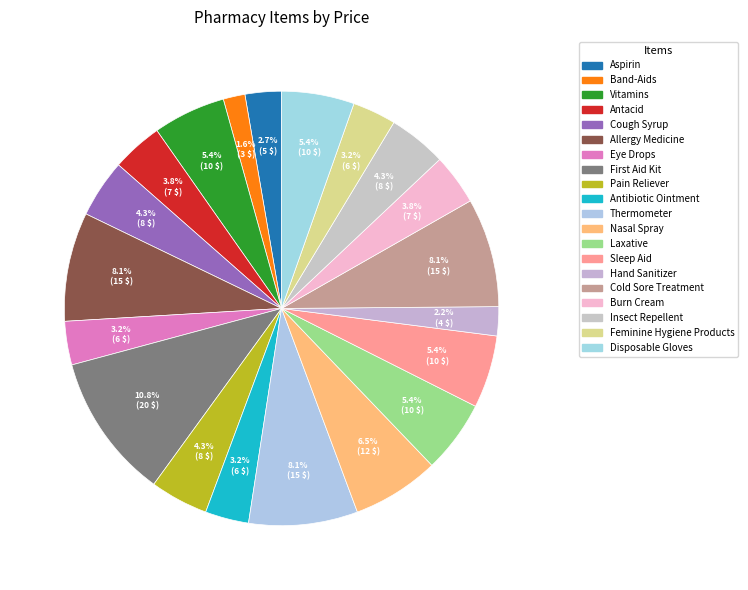

Does Band-Aids represent more than half of the total?

No